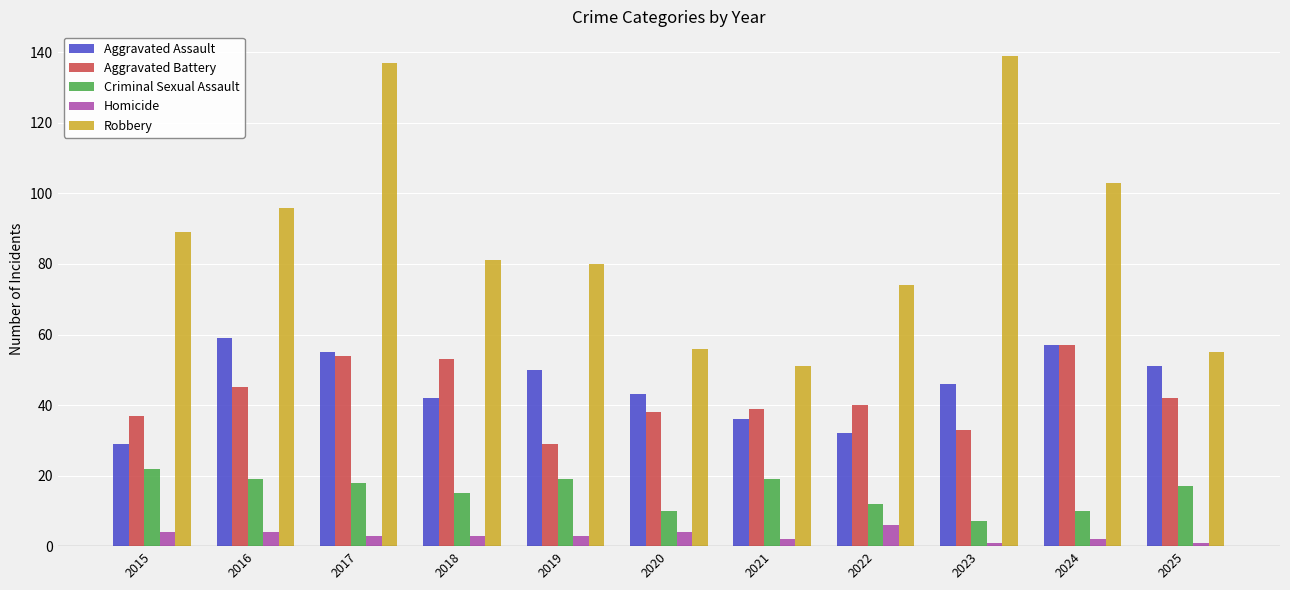

Where does the Criminal Sexual Assault series first go above 17?

2015